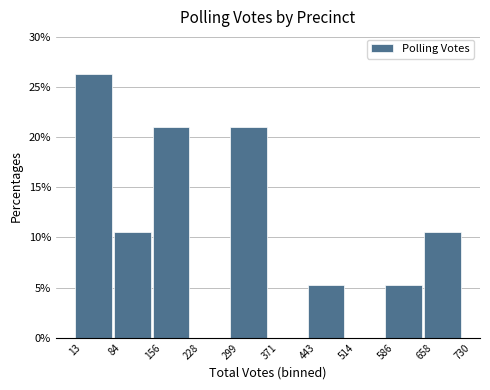

Which range on the x-axis has the tallest bar?

13 to 84